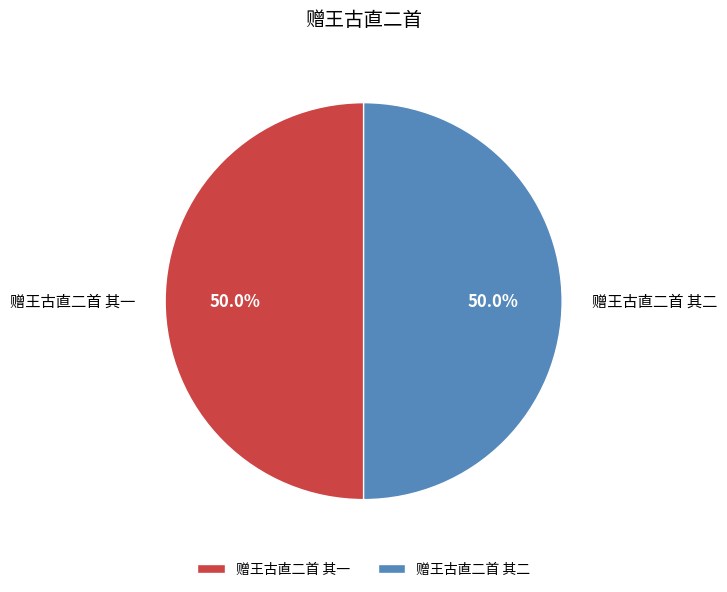

What percentage is NOT represented by 赠王古直二首 其一?

50.0%